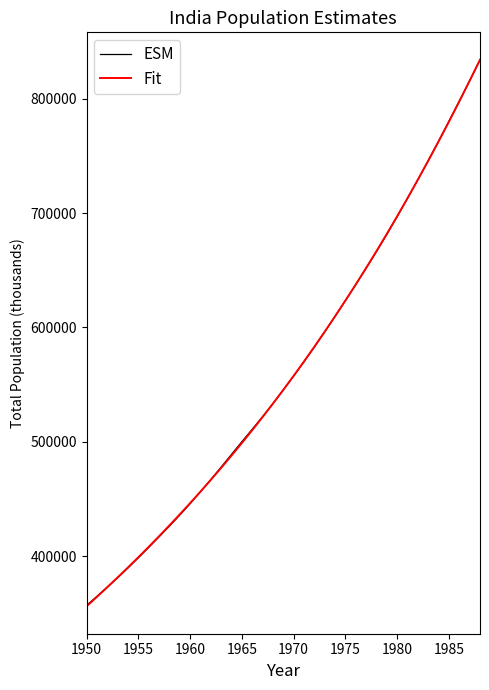

What is the greatest value displayed?

834065.2